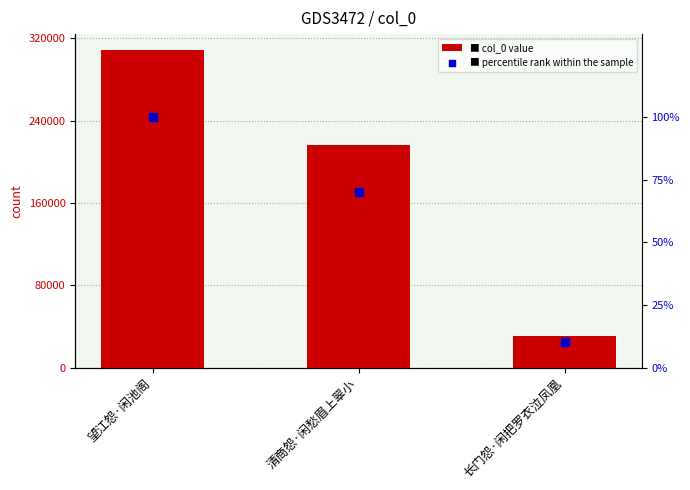

What is the total value across all series at 清商怨·闲愁眉上翠小?

216163.0